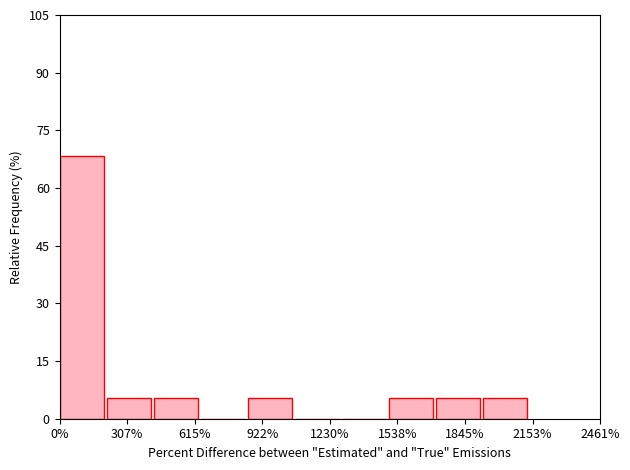

How tall is the bar that spans 1950 to 2150 on the x-axis? Neither the bar edges nor the heights are printed on the chart, so give them approximately, as read against the axes.

6